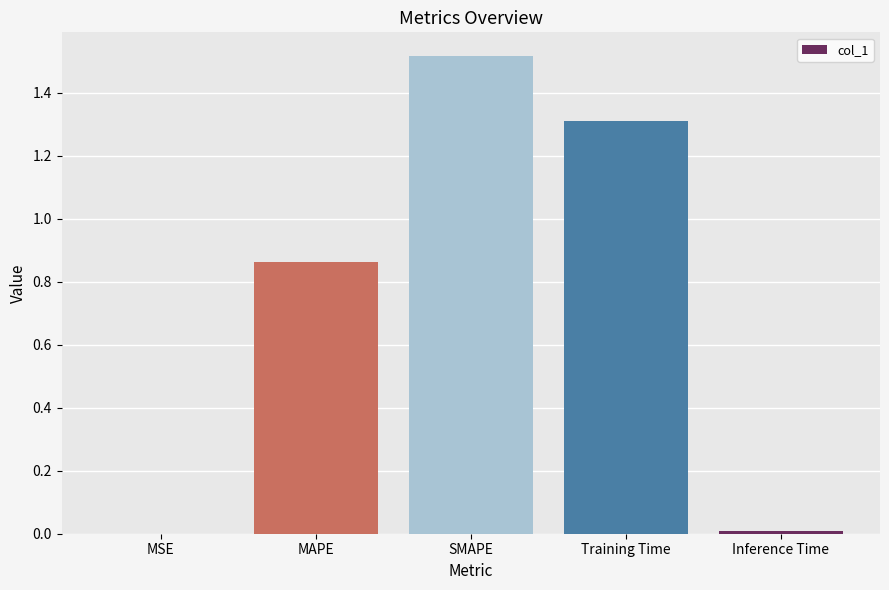

The chart shows a value of 0.0 at MSE. True or false?

True